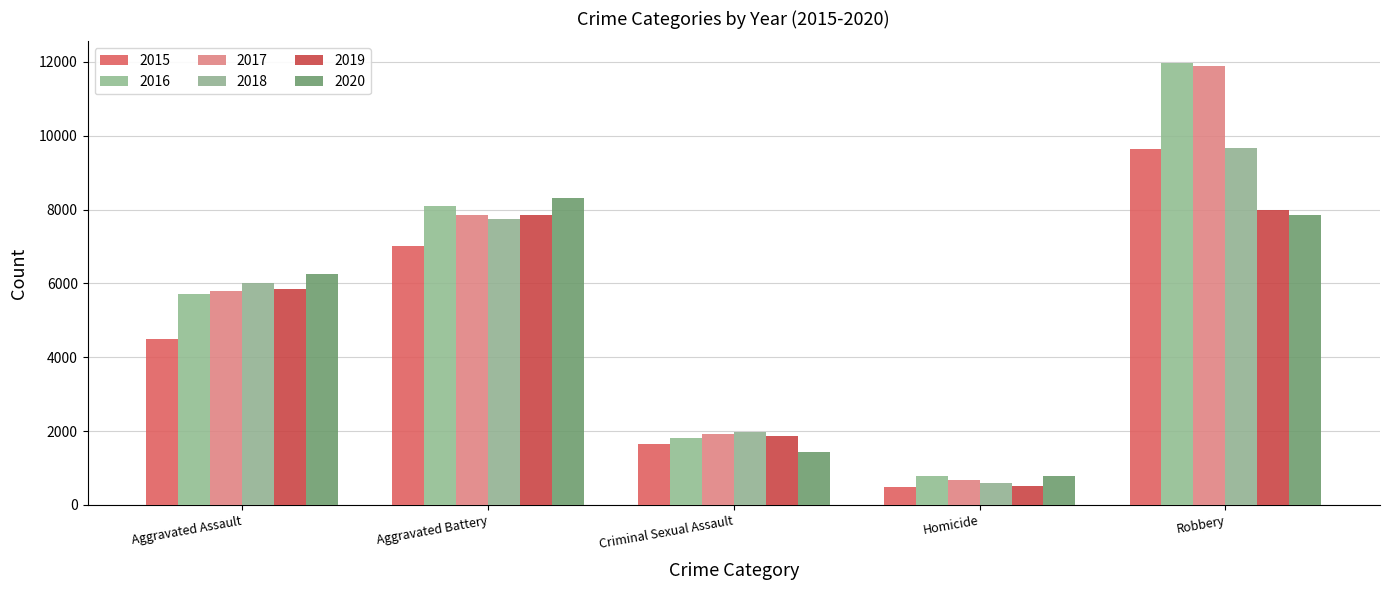

Is it true that 2020 equals 785 at Homicide?

True